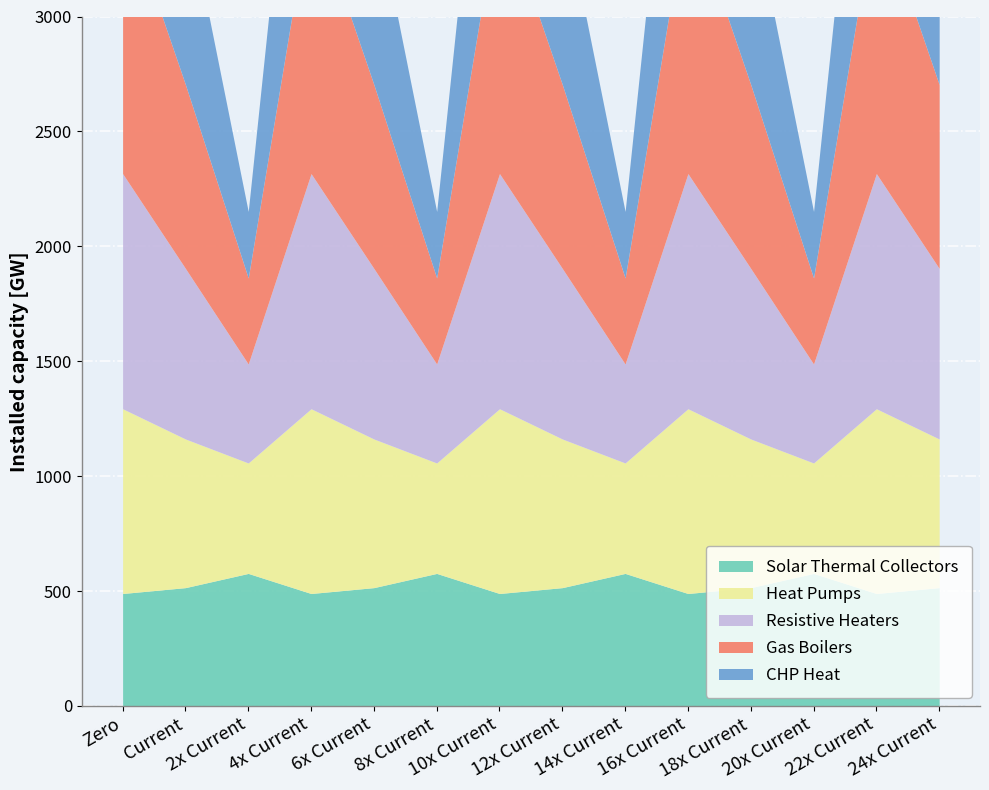

Reading right to left, extract all data points from this chart.

Solar Thermal Collectors: 13=514.8	12=489.3	11=576.6	10=514.8	9=489.3	8=576.6	7=514.8	6=489.3	5=576.6	4=514.8	3=489.3	2=576.6	1=514.8	0=489.3
Heat Pumps: 13=646.9	12=804.0	11=480.7	10=646.9	9=804.0	8=480.7	7=646.9	6=804.0	5=480.7	4=646.9	3=804.0	2=480.7	1=646.9	0=804.0
Resistive Heaters: 13=742.1	12=1023.2	11=430.5	10=742.1	9=1023.2	8=430.5	7=742.1	6=1023.2	5=430.5	4=742.1	3=1023.2	2=430.5	1=742.1	0=1023.2
Gas Boilers: 13=800.2	12=1185.2	11=374.4	10=800.2	9=1185.2	8=374.4	7=800.2	6=1185.2	5=374.4	4=800.2	3=1185.2	2=374.4	1=800.2	0=1185.2
CHP Heat: 13=806.9	12=1261.6	11=289.5	10=806.9	9=1261.6	8=289.5	7=806.9	6=1261.6	5=289.5	4=806.9	3=1261.6	2=289.5	1=806.9	0=1261.6